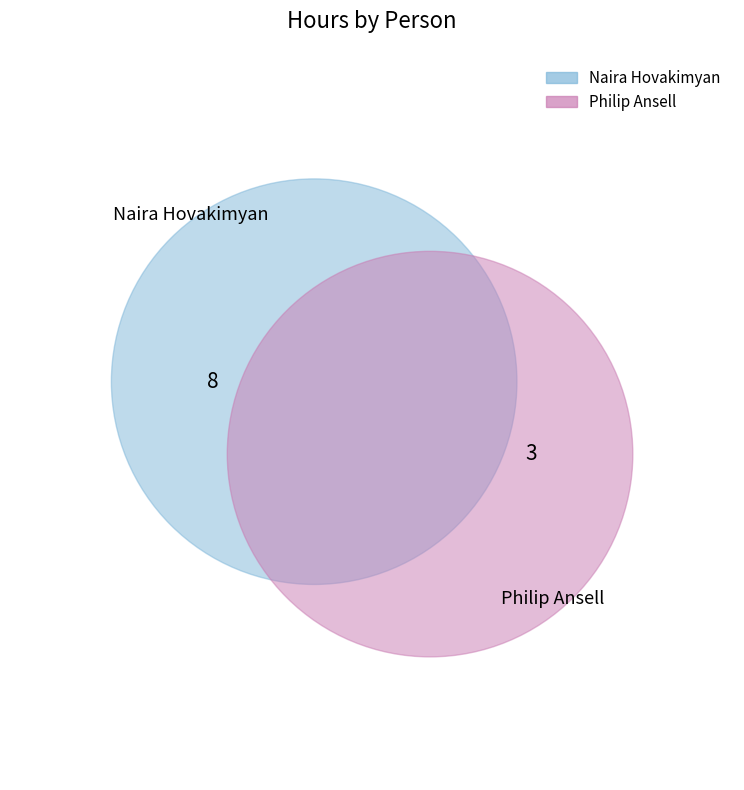

Is it true that Naira Hovakimyan is 73% of the pie?

True